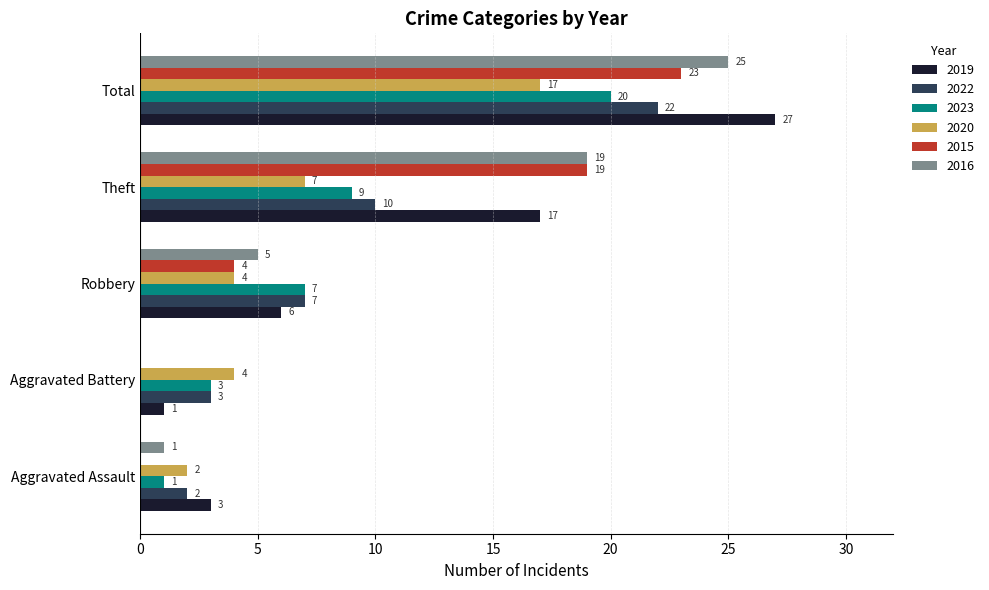

What is the greatest value displayed?

27